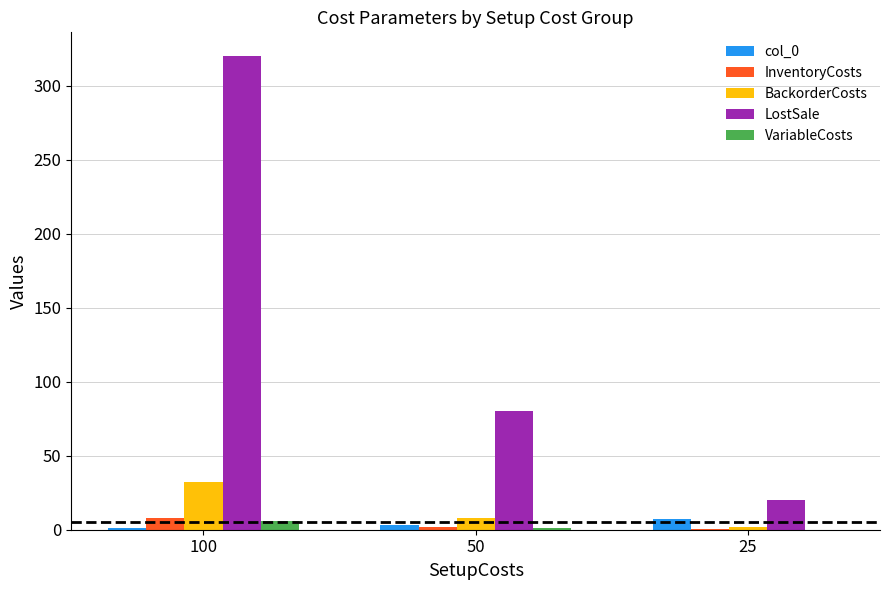

How many categories are shown in the chart?

3